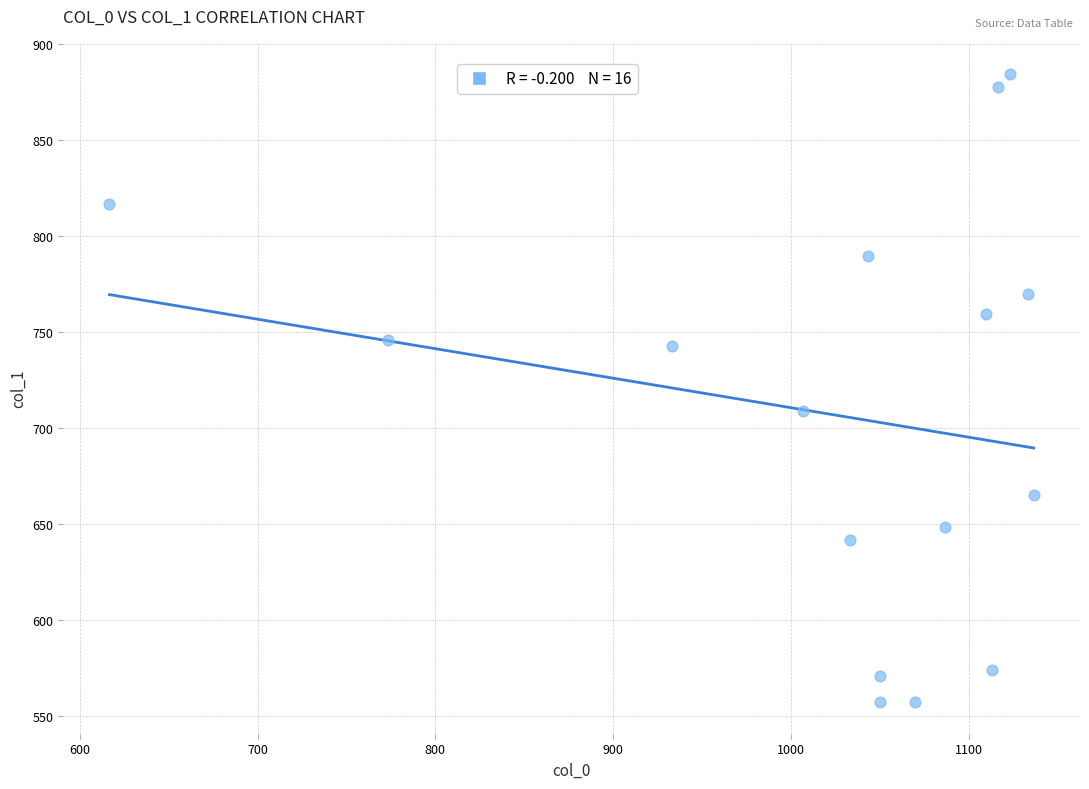

What Y value in the scatter plot is closest to 720?

708.8